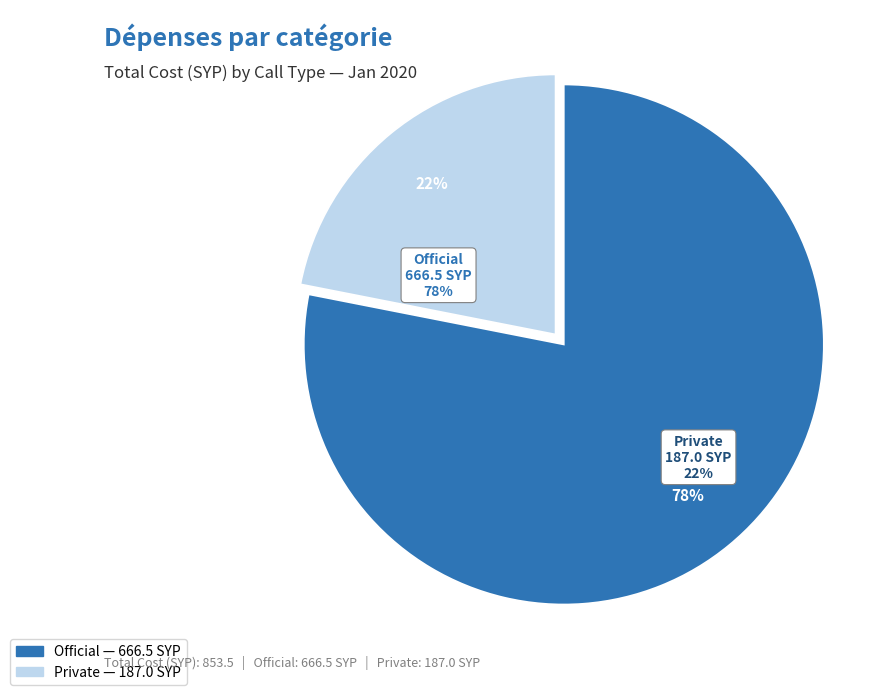

Rank the categories by value from highest to lowest.

Official, Private